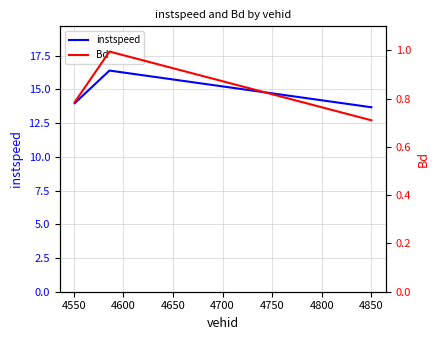

Reading left to right, extract all data points from this chart.

instspeed: 14.0	16.4	13.7
Bd: 0.8	1.0	0.7